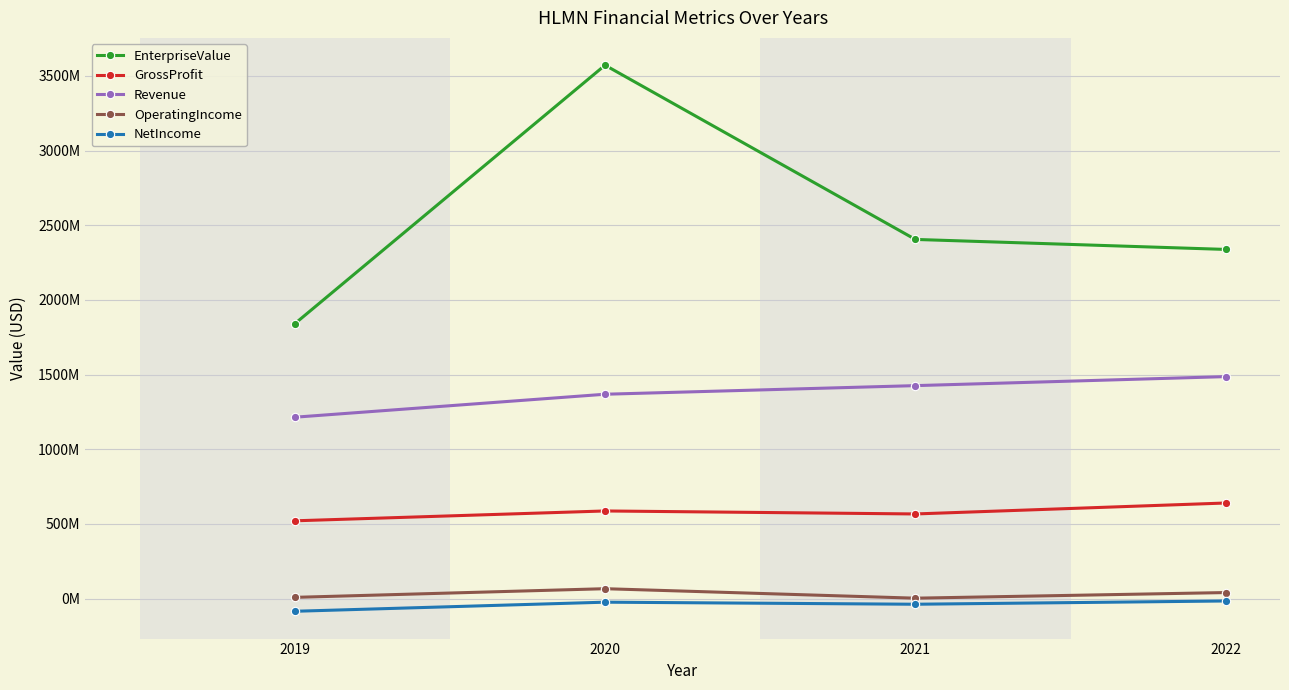

Does the chart display data point markers on the line(s)?

Yes